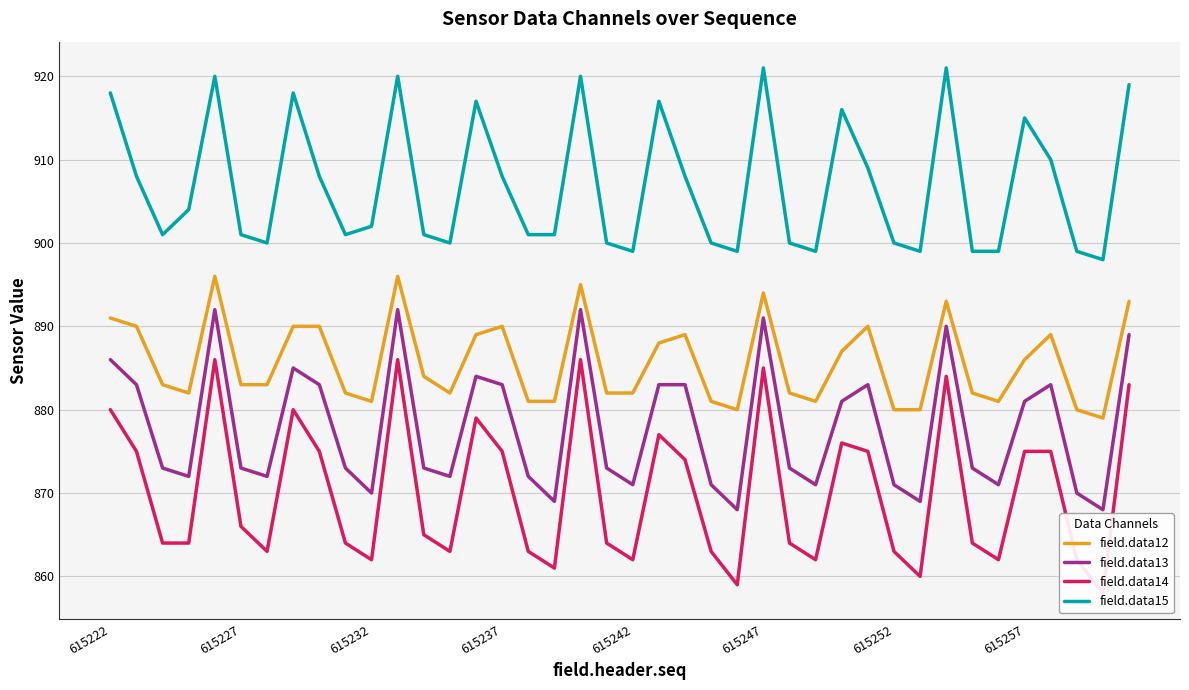

What is the maximum value for field.data13?

892